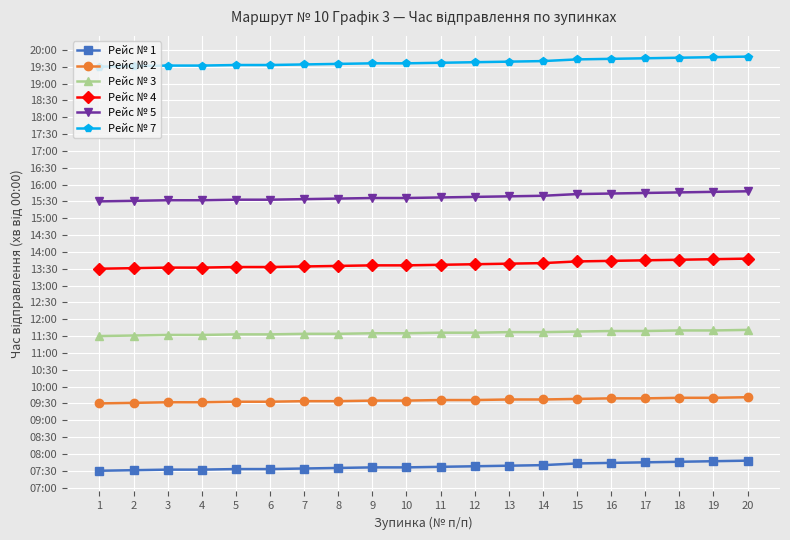

True or false: Рейс № 4 and Рейс № 7 cross at least once.

False